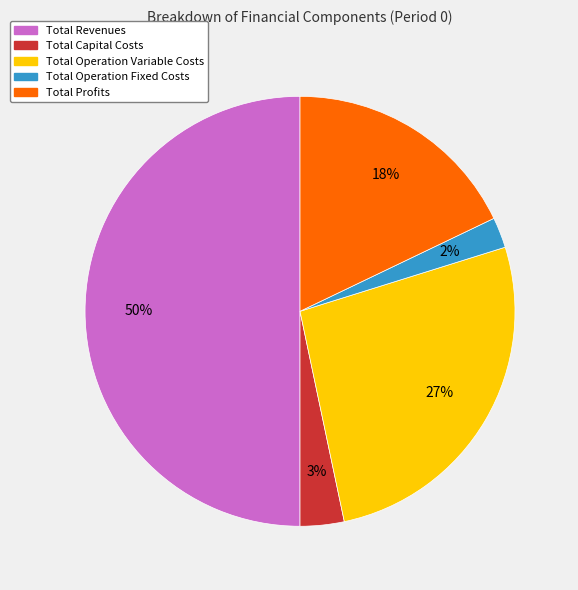

What percentage is the Total Revenues slice, to the nearest percent?

50%